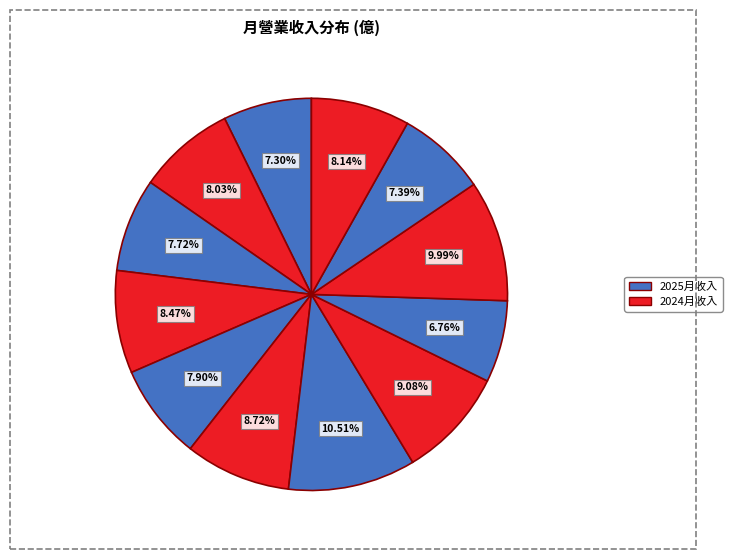

Which category has the biggest portion of the pie?

2025-03